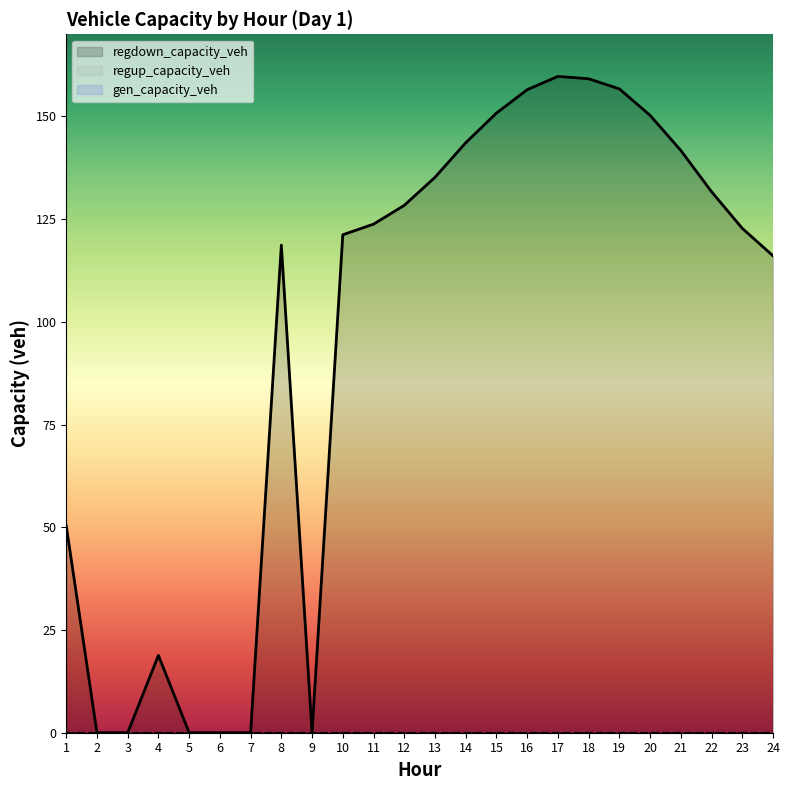

True or false: regdown_capacity_veh and regup_capacity_veh cross at least once.

False